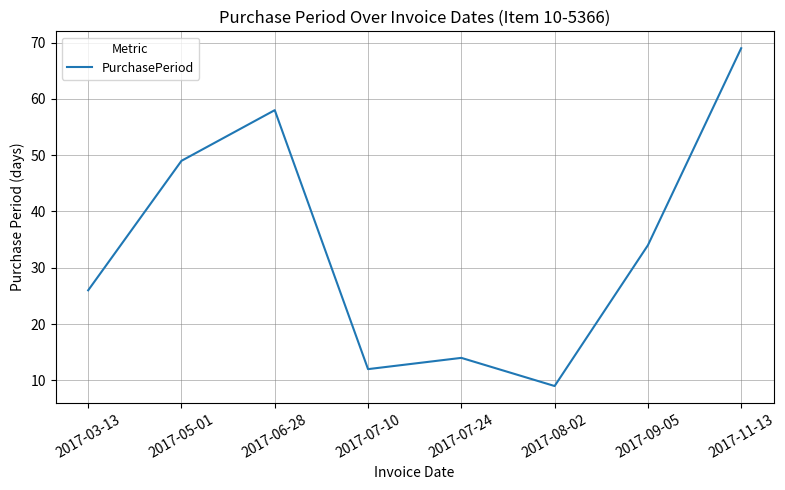

Does the chart display data point markers on the line(s)?

No